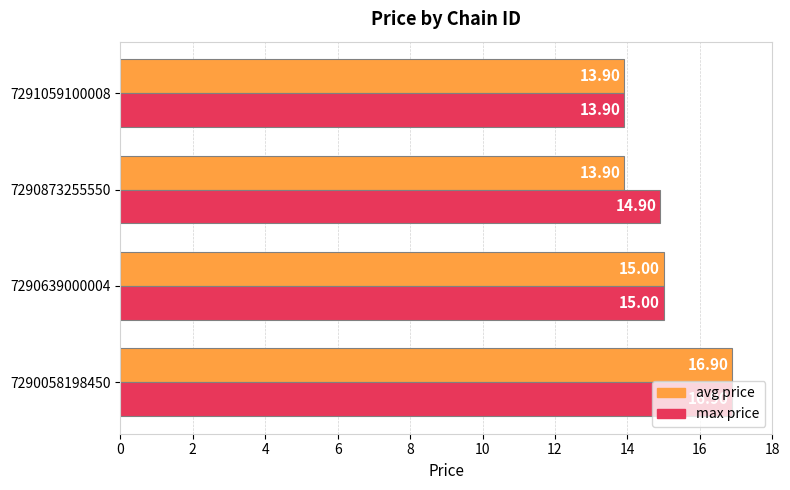

What is the difference between the highest and lowest values at 7290873255550?

1.0